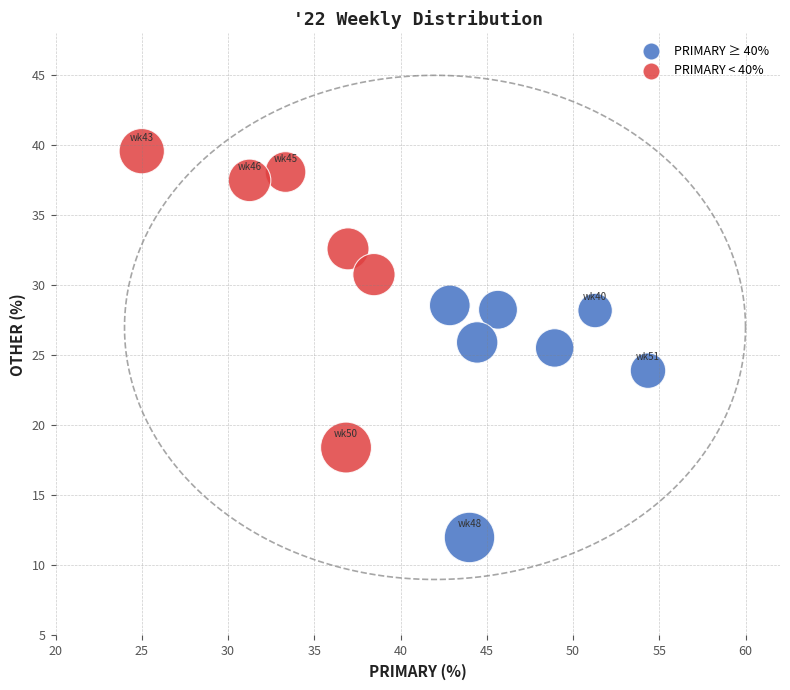

What is the range of Y values (max minus min)?

27.6